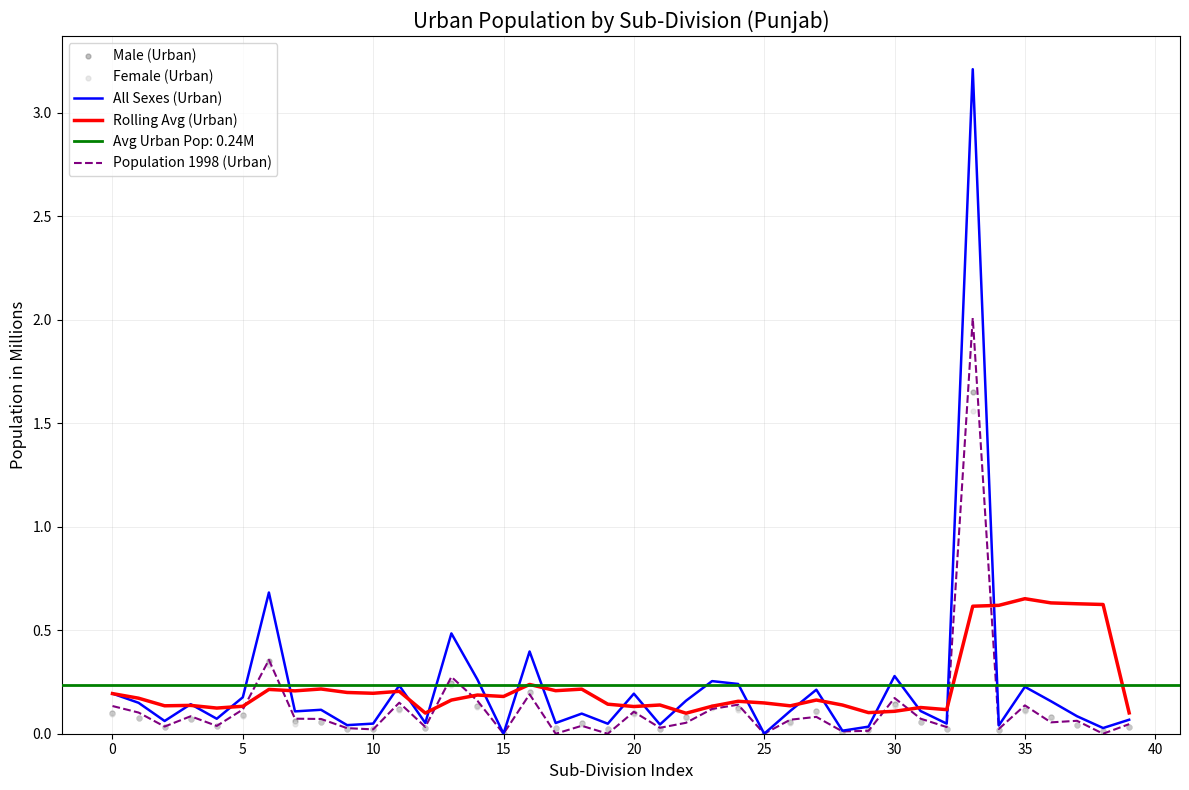

Which series has the largest Y range (max minus min)?

All Sexes (Urban)